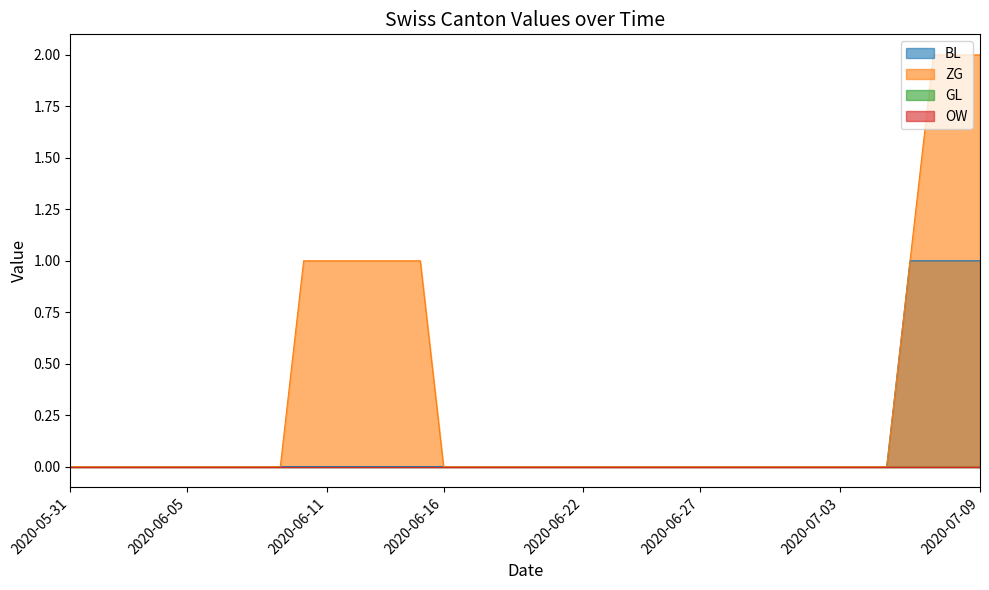

True or false: ZG and BL intersect in this chart.

False